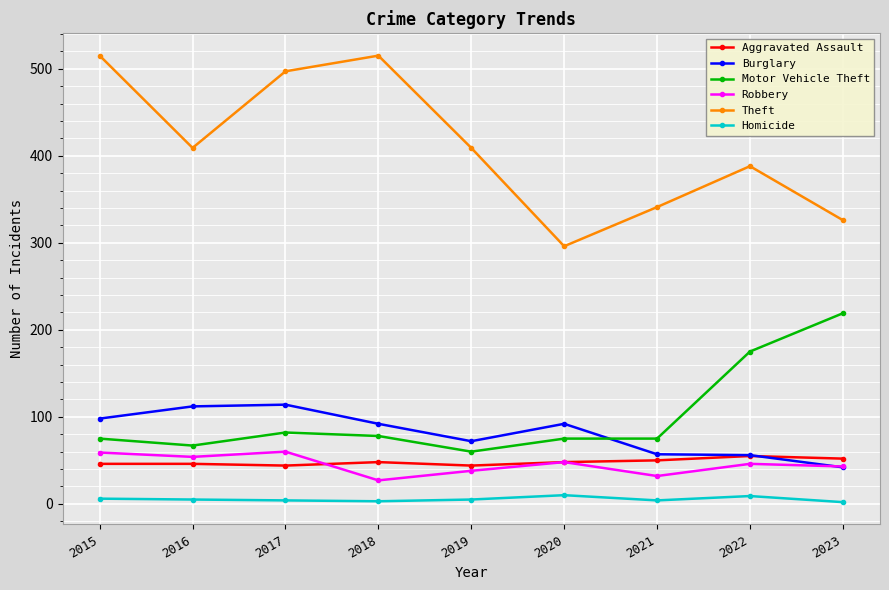

What is the total value across all series at 2017?

801